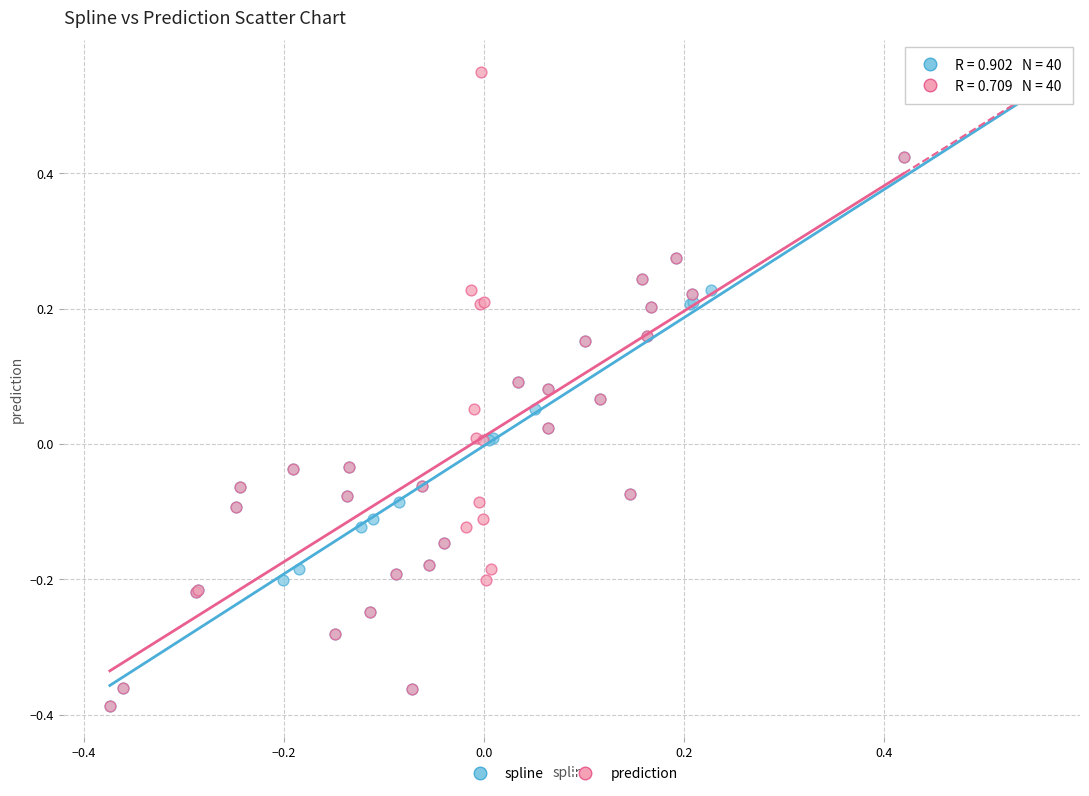

What are all the series names shown in the legend?

spline, prediction